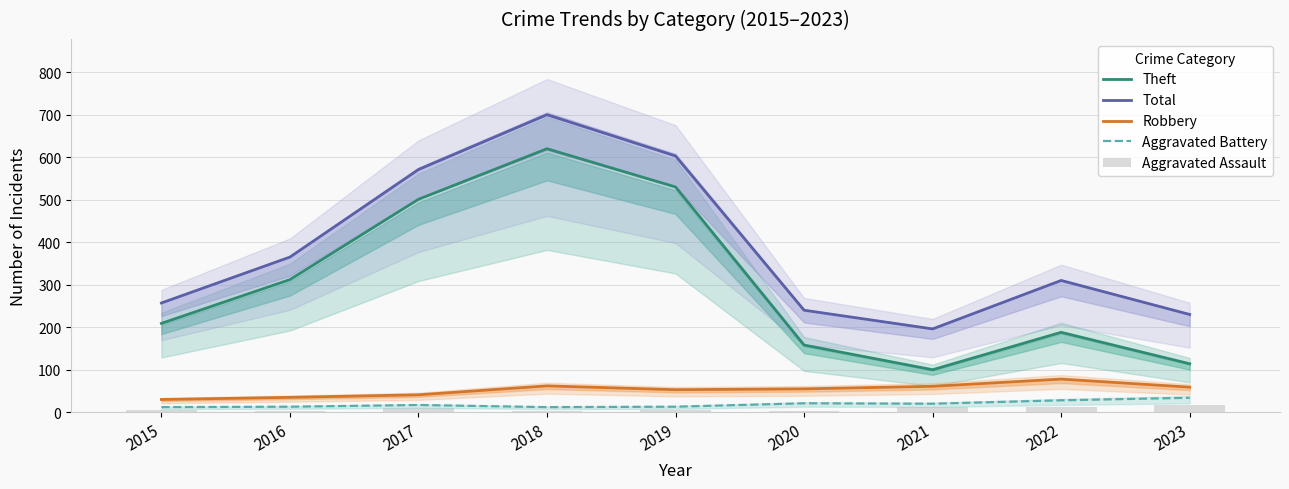

What is the difference between the Aggravated Battery values at 2022 and 2016?

15